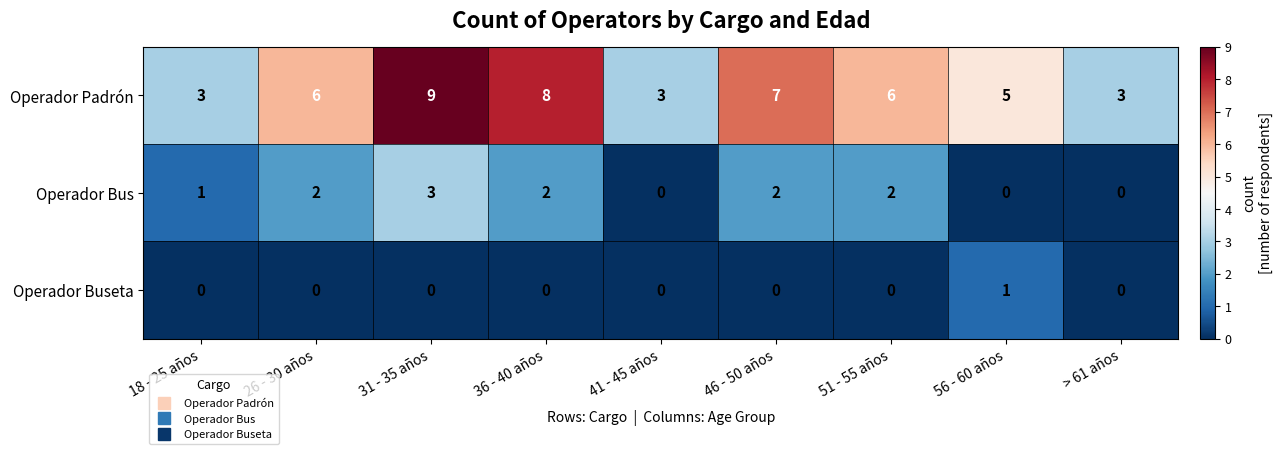

Which series changed the most between 46 - 50 años and > 61 años?

Operador Padrón